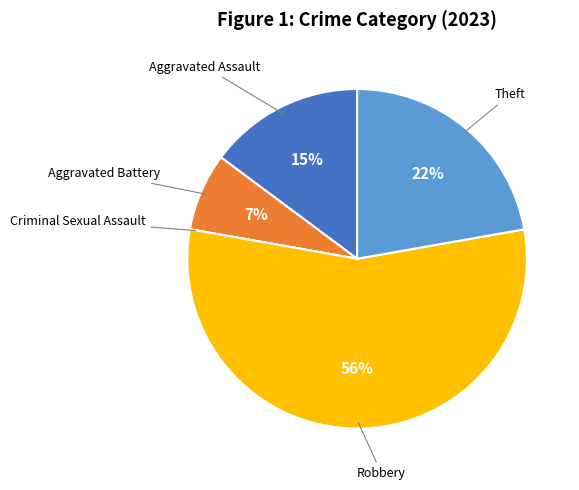

Does any single category account for the majority?

Yes